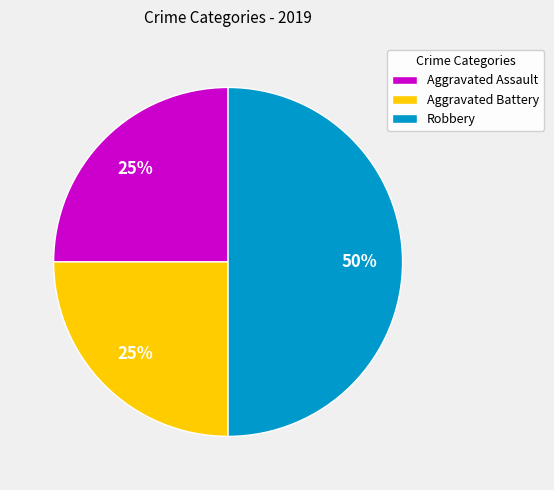

To the nearest percent, what is the difference between the Aggravated Assault and Robbery slice percentages?

25%